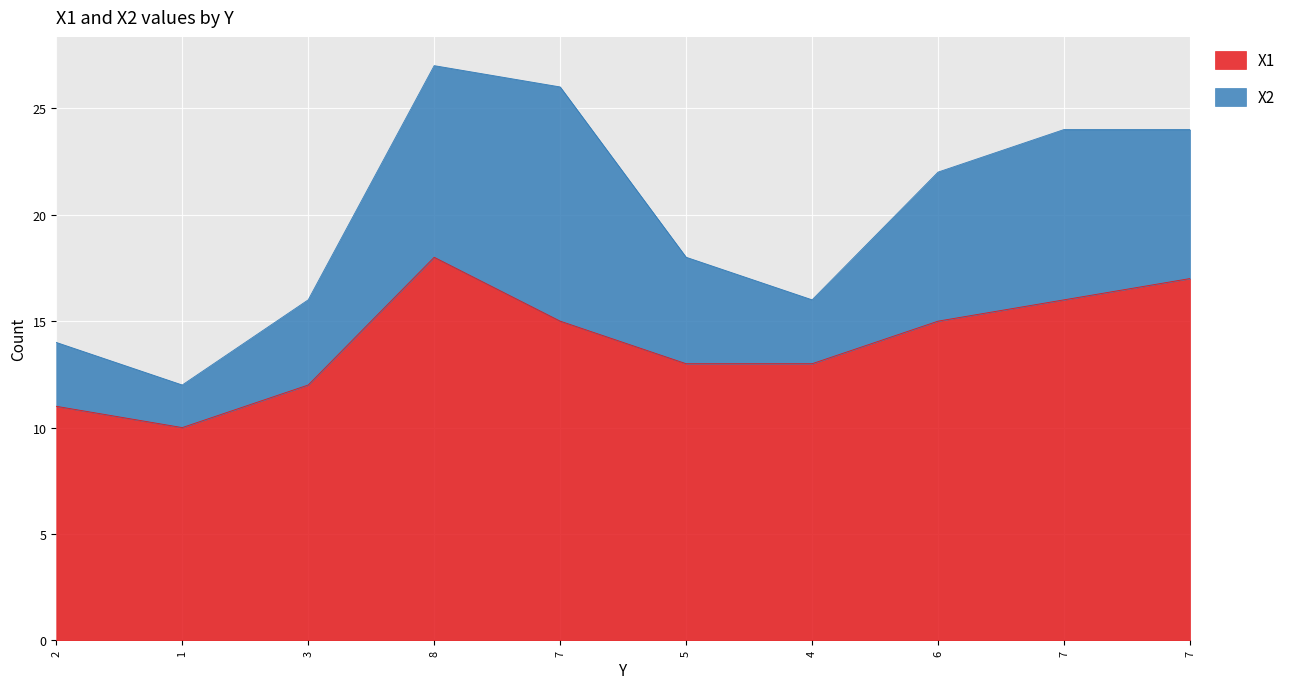

Between 6 and 5, which is larger?

6